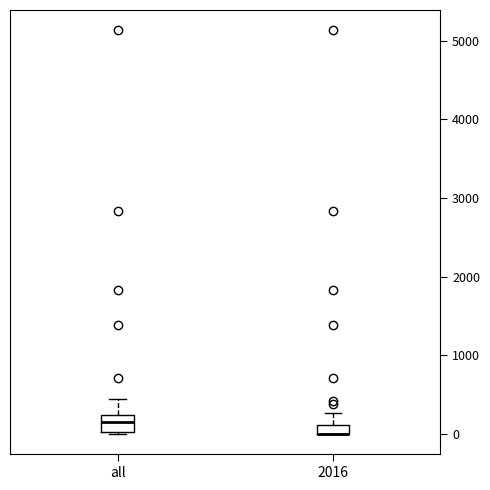

Where does the upper whisker of the box for 2016 end on the y-axis? The values are not printed on the chart, so give them approximately, as read against the axis.

300